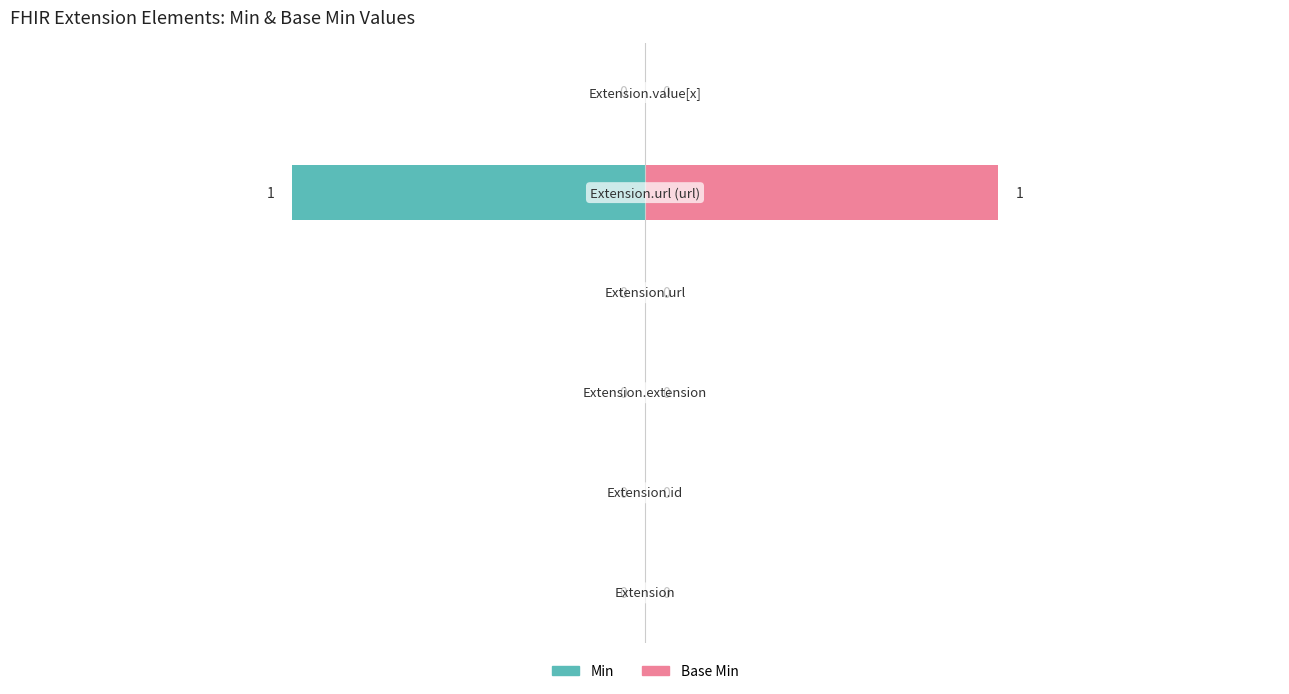

What is the maximum value for Base Min?

1